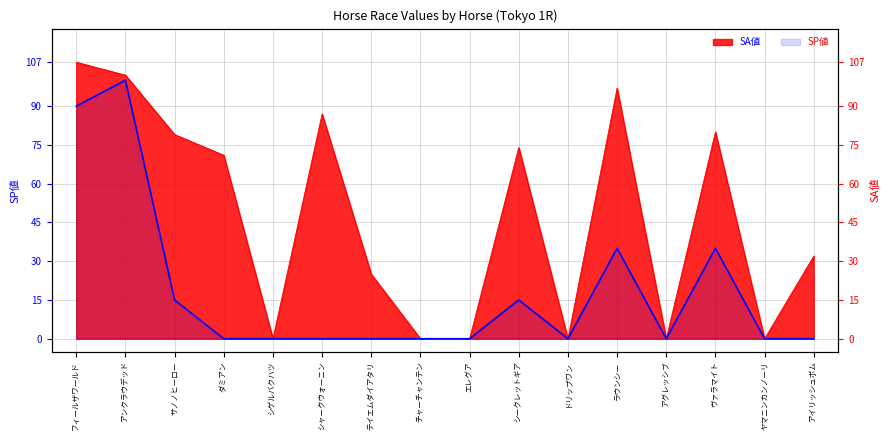

At アグレッシブ, list the series in order from smallest to largest.

SP値, SA値